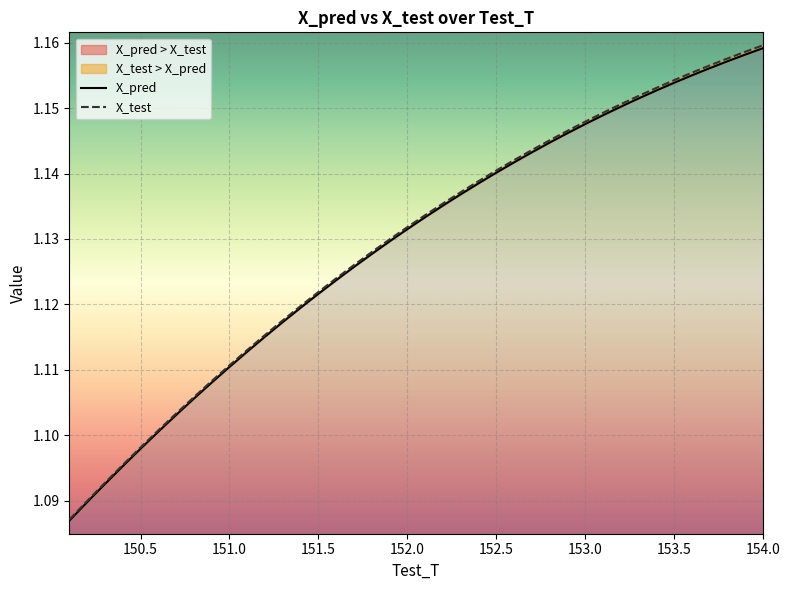

At 152.099999999996, list the series in order from smallest to largest.

X_pred, X_test